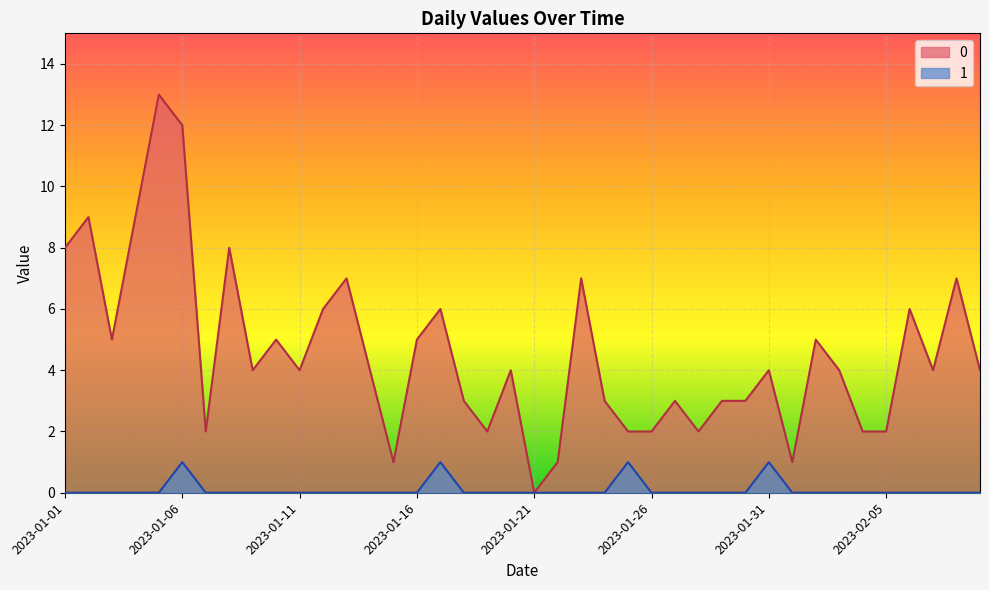

In 0, how many points are higher than both neighbors (excluding endpoints)?

13